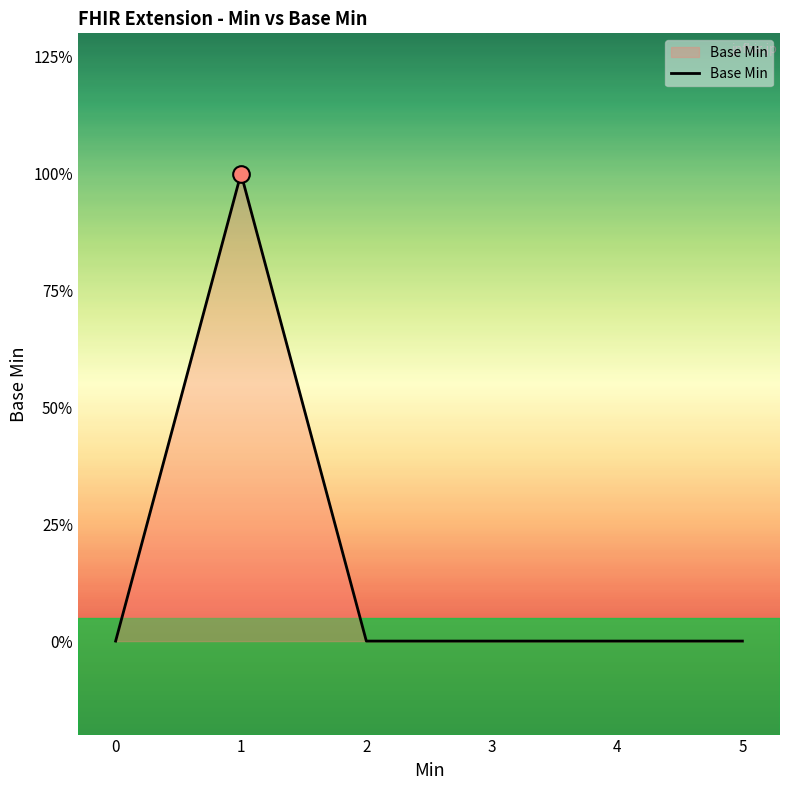

Reading right to left, what are all the values shown in this chart?

5=0	4=0	3=0	2=0	1=1	0=0